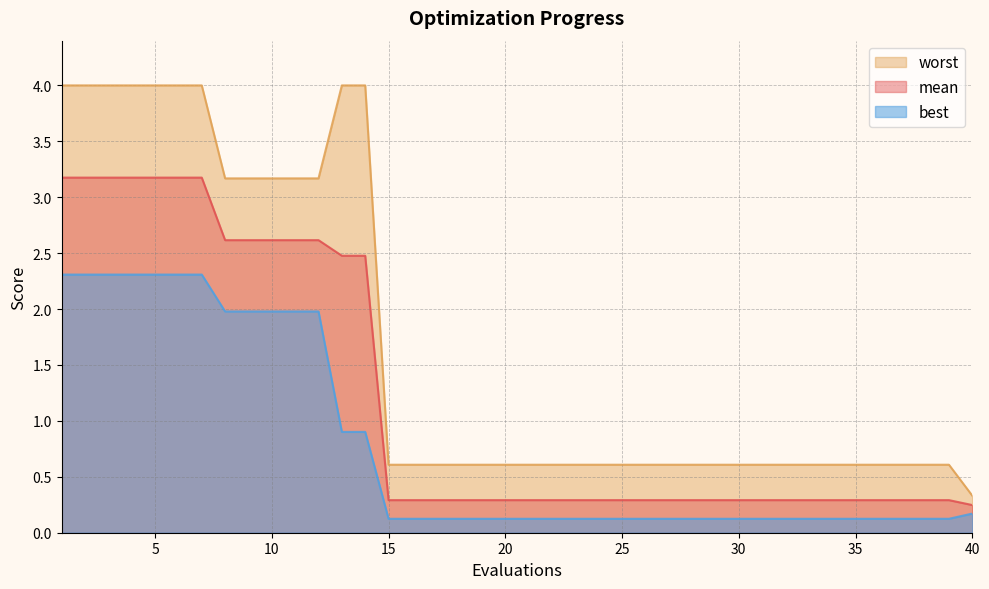

Rank the series at 25 from highest to lowest value.

worst, mean, best